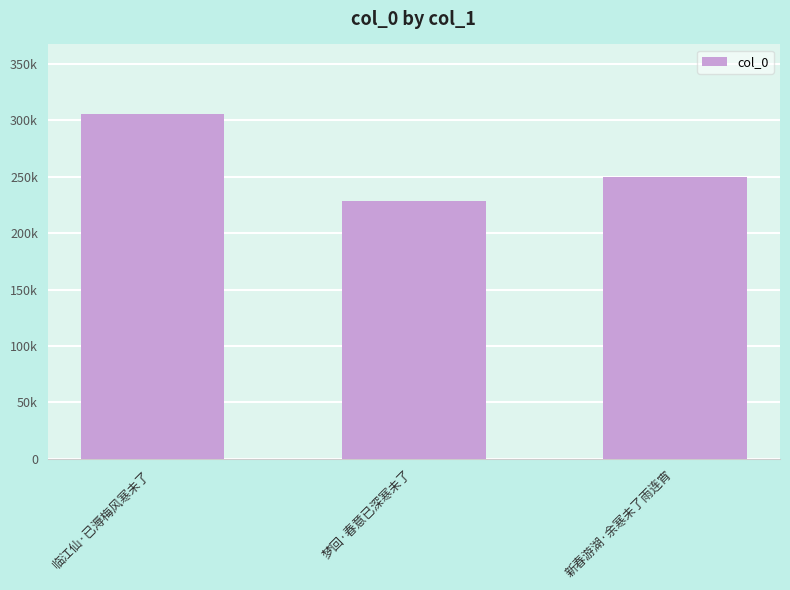

What is the smallest value displayed?

228486